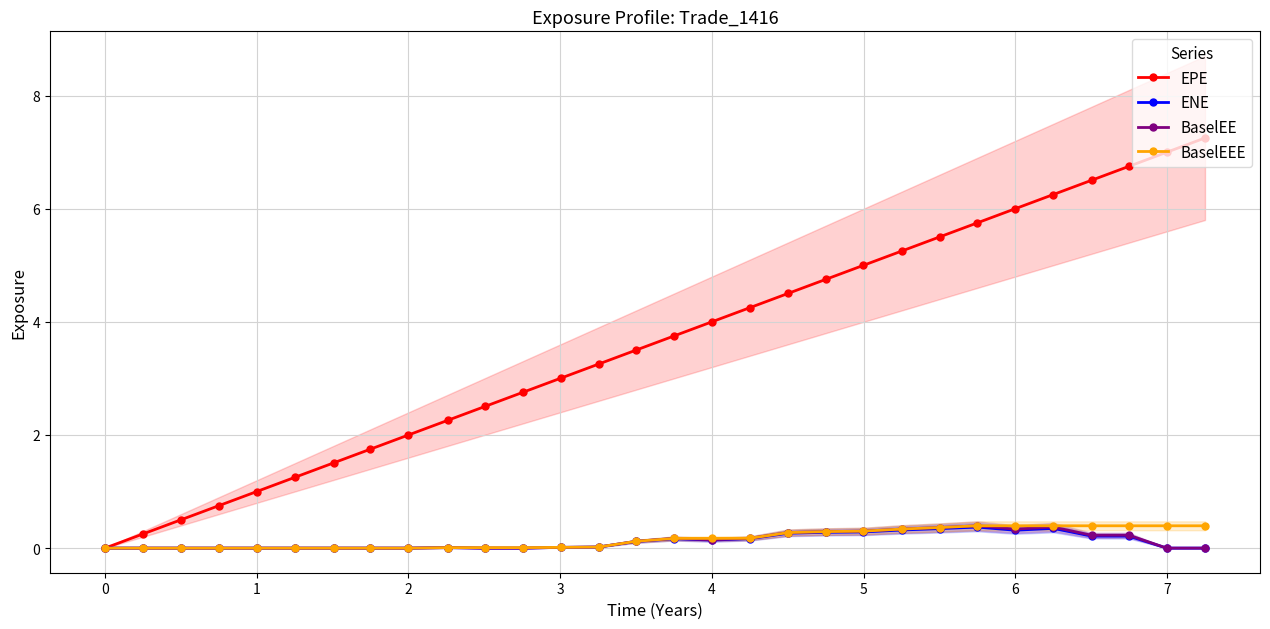

At how many categories does at least one series exceed 2?

21